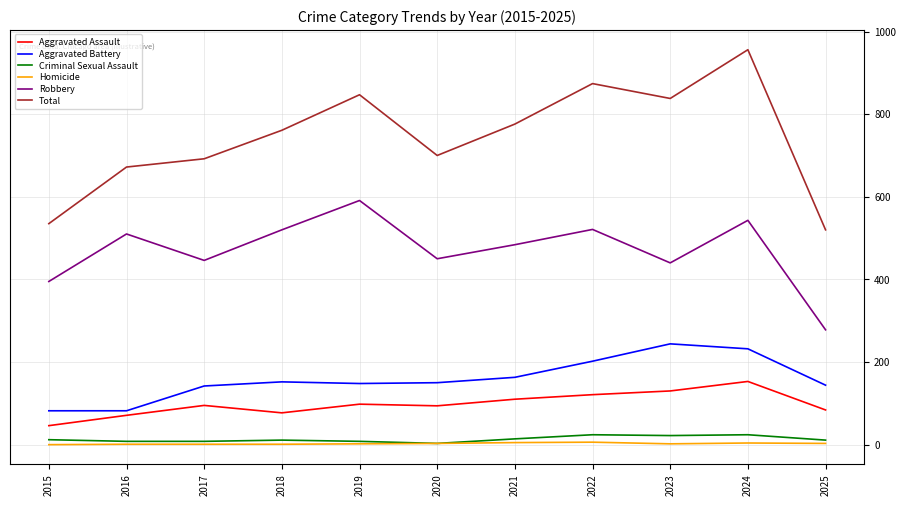

Is this an area chart (filled region under the line)?

No